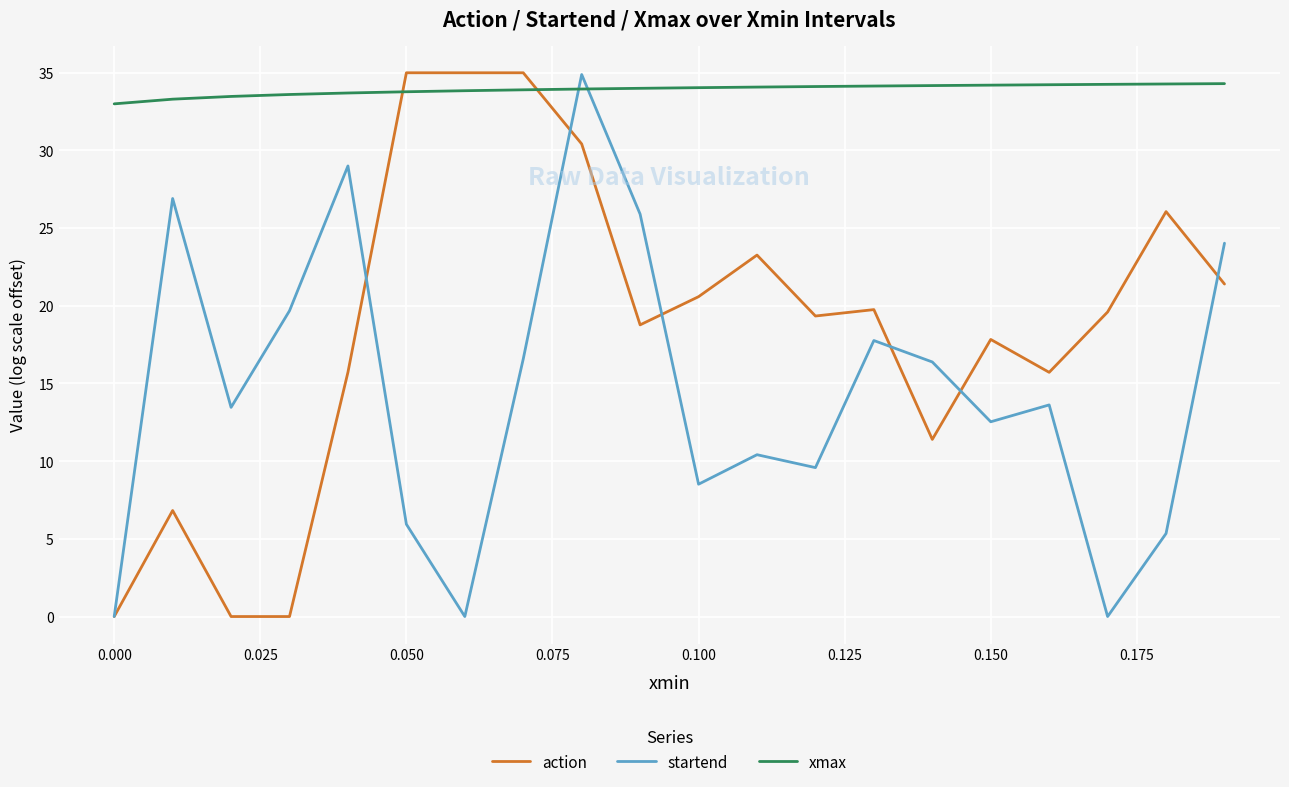

How many distinct data groups are displayed?

3